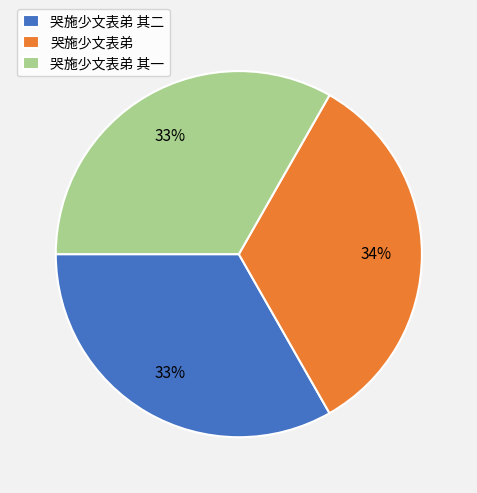

The 哭施少文表弟 其一 slice represents 33% of the pie. True or false?

True